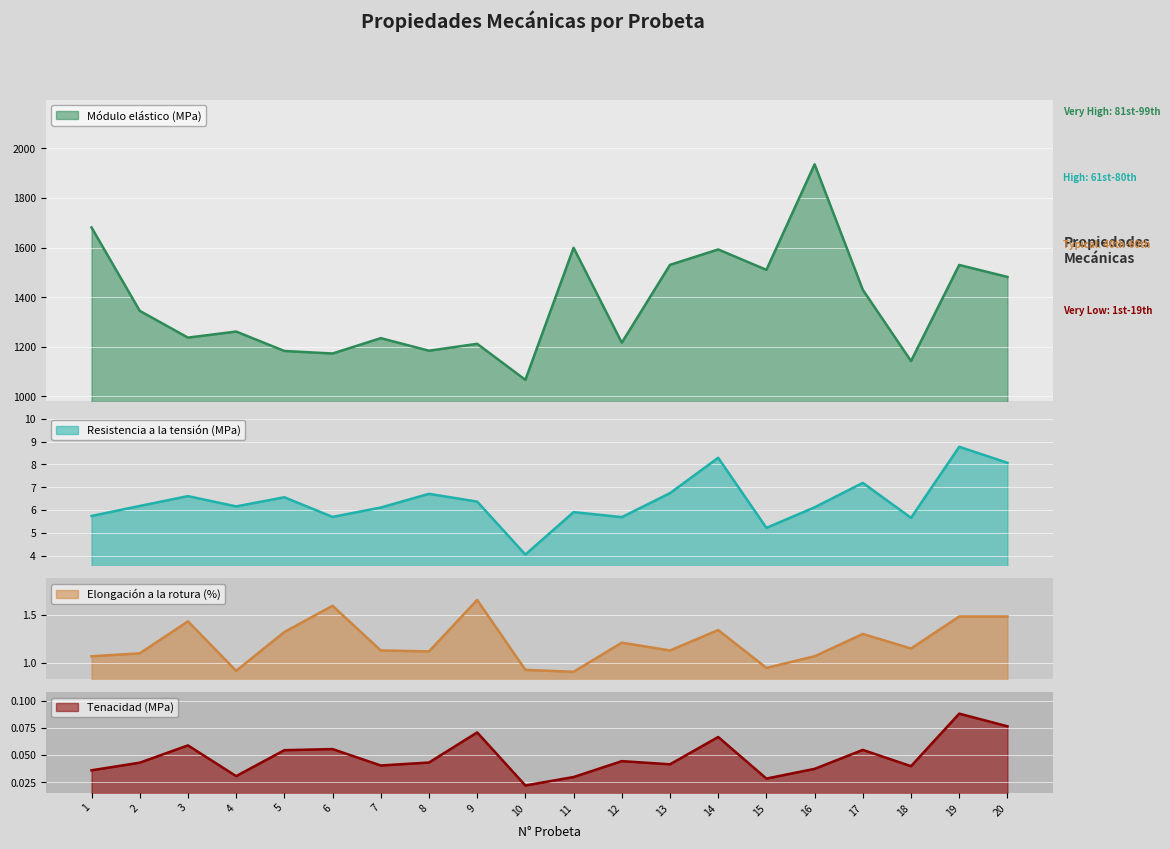

What is the average value of the Elongación a la rotura (%) series?

1.2